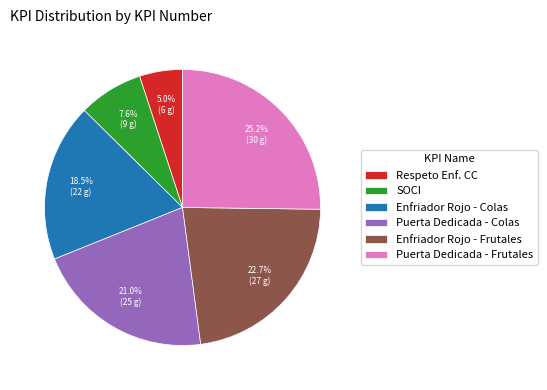

Is there a majority slice in this chart?

No